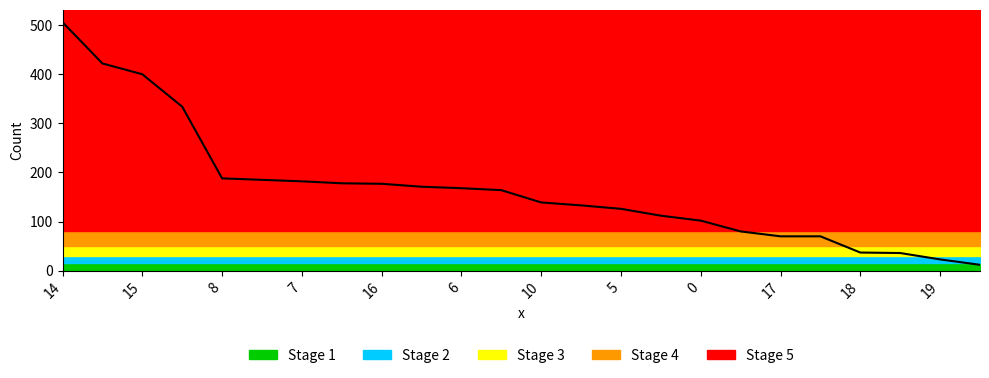

Which label corresponds to the largest value in the chart?

14